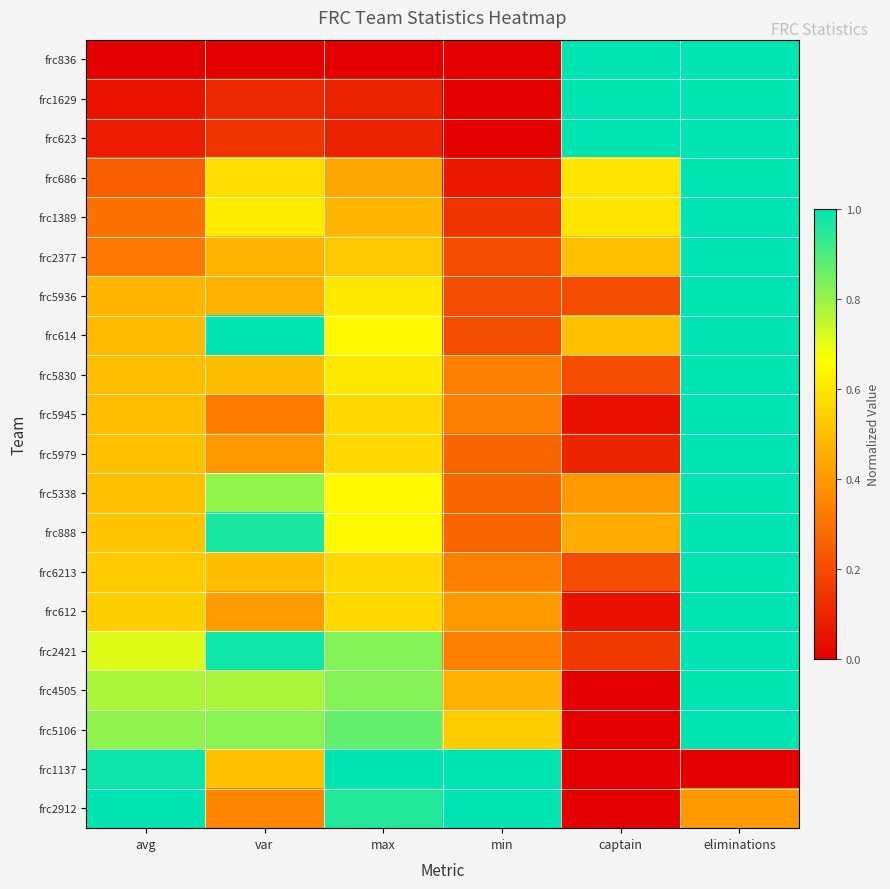

Reading left to right, what are all the values shown in this chart?

frc836: avg=0.0	var=0.0	max=0.0	min=0.0	captain=1.0	eliminations=1.0
frc1629: avg=0.1	var=0.1	max=0.1	min=0.0	captain=1.0	eliminations=1.0
frc623: avg=0.1	var=0.1	max=0.1	min=0.0	captain=1.0	eliminations=1.0
frc686: avg=0.2	var=0.6	max=0.4	min=0.1	captain=0.6	eliminations=1.0
frc1389: avg=0.3	var=0.6	max=0.5	min=0.1	captain=0.6	eliminations=1.0
frc2377: avg=0.3	var=0.5	max=0.5	min=0.2	captain=0.5	eliminations=1.0
frc5936: avg=0.5	var=0.5	max=0.6	min=0.2	captain=0.2	eliminations=1.0
frc614: avg=0.5	var=1.0	max=0.7	min=0.2	captain=0.5	eliminations=1.0
frc5830: avg=0.5	var=0.5	max=0.6	min=0.3	captain=0.2	eliminations=1.0
frc5945: avg=0.5	var=0.3	max=0.6	min=0.3	captain=0.1	eliminations=1.0
frc5979: avg=0.5	var=0.4	max=0.6	min=0.3	captain=0.1	eliminations=1.0
frc5338: avg=0.5	var=0.8	max=0.7	min=0.3	captain=0.4	eliminations=1.0
frc888: avg=0.5	var=1.0	max=0.7	min=0.3	captain=0.5	eliminations=1.0
frc6213: avg=0.5	var=0.5	max=0.6	min=0.3	captain=0.2	eliminations=1.0
frc612: avg=0.5	var=0.4	max=0.6	min=0.4	captain=0.1	eliminations=1.0
frc2421: avg=0.7	var=1.0	max=0.8	min=0.3	captain=0.1	eliminations=1.0
frc4505: avg=0.8	var=0.8	max=0.8	min=0.5	captain=0.0	eliminations=1.0
frc5106: avg=0.8	var=0.8	max=0.9	min=0.5	captain=0.0	eliminations=1.0
frc1137: avg=1.0	var=0.5	max=1.0	min=1.0	captain=0.0	eliminations=0.0
frc2912: avg=1.0	var=0.4	max=1.0	min=1.0	captain=0.0	eliminations=0.4